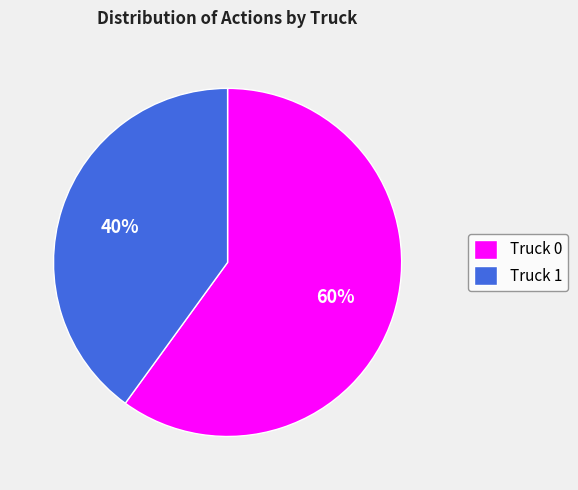

Combined, do Truck 1 and Truck 0 account for over 50%?

Yes